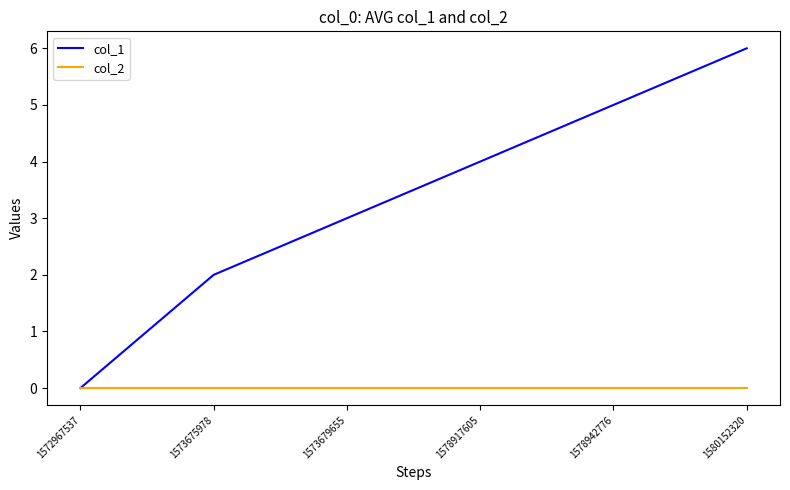

How many lines are shown in the chart?

2